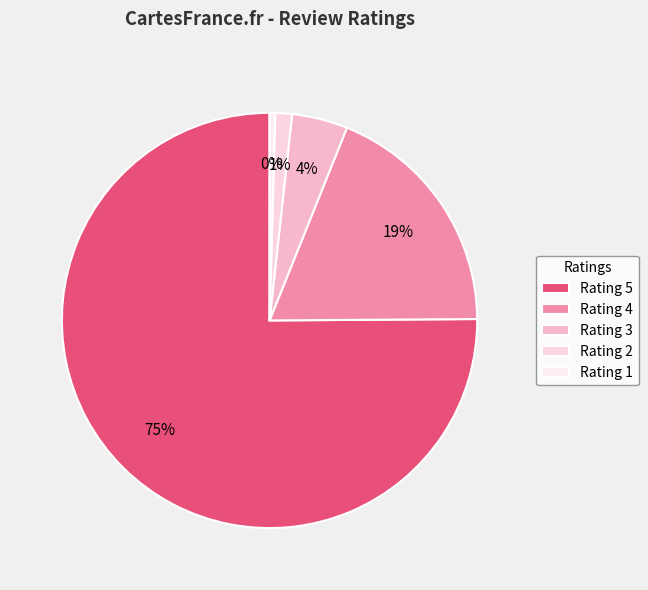

How many slices are in this pie chart?

5